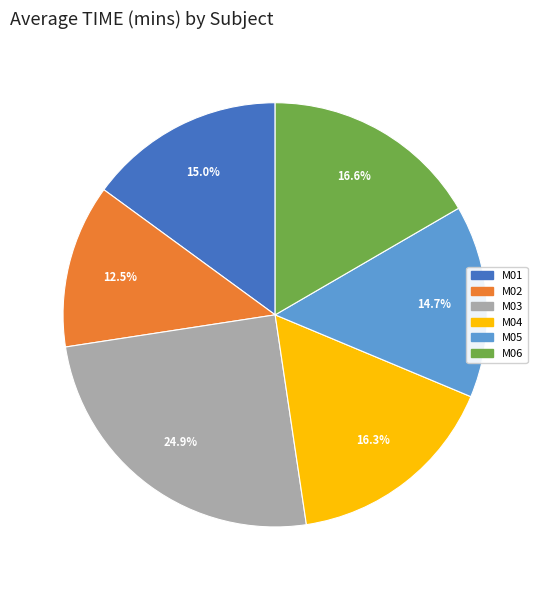

Is there a majority slice in this chart?

No